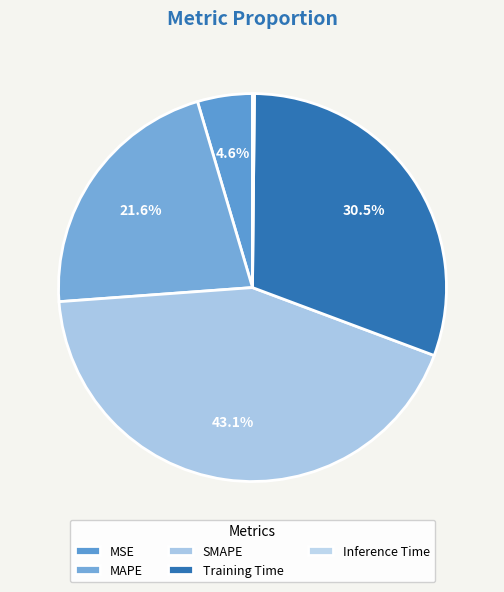

What percentage is NOT represented by SMAPE?

56.9%